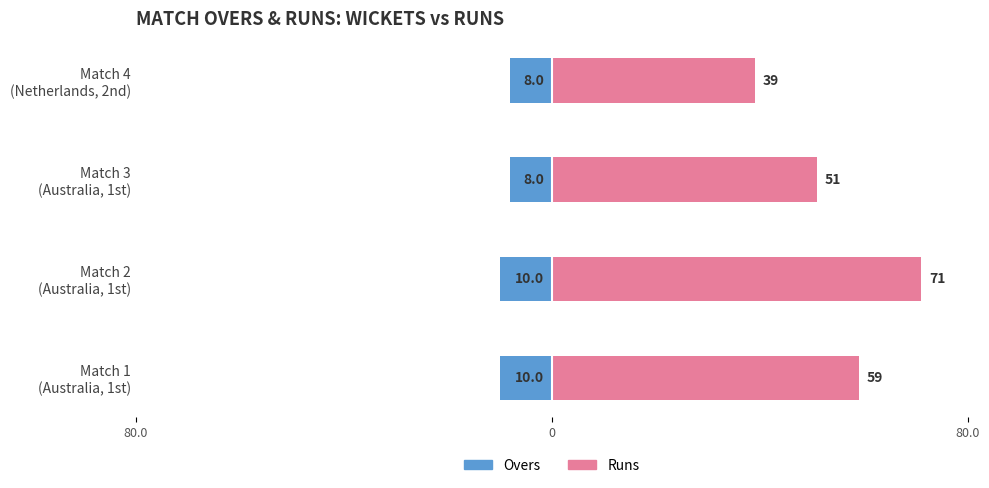

Which series changed the most between Match 1 (Australia, 1st) and Match 3 (Australia, 1st)?

Runs (Right)